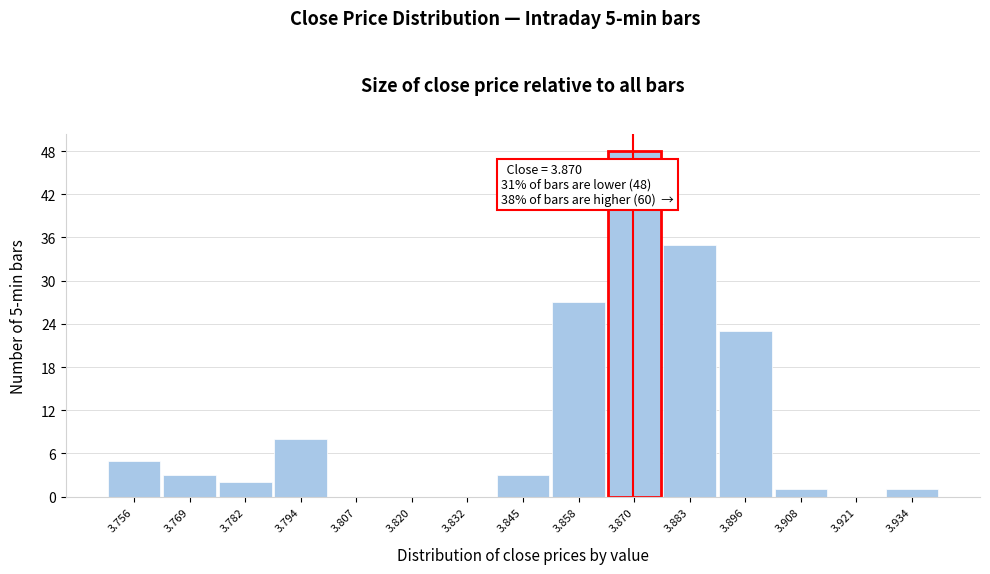

Over which range of the x-axis is the bar tallest?

3.864 to 3.876